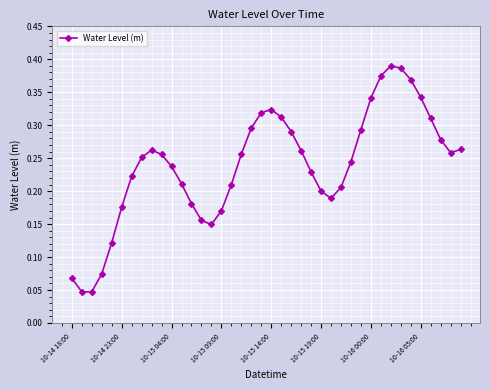

True or false: there are more than 1 points higher than both neighbors.

True